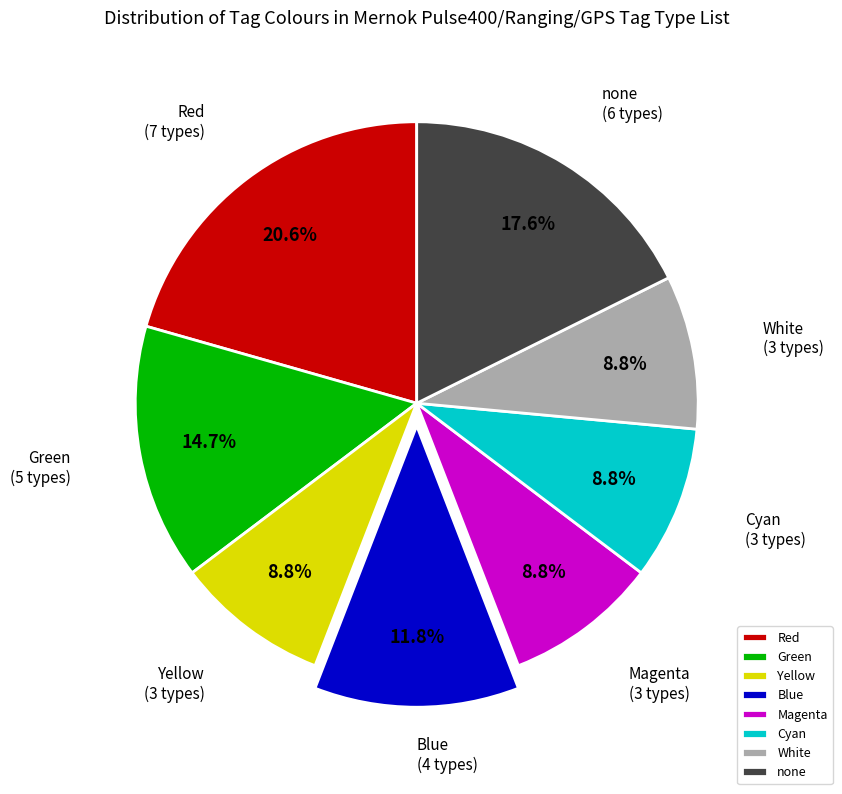

To the nearest percent, what is the difference between the Red and Cyan slice percentages?

12%